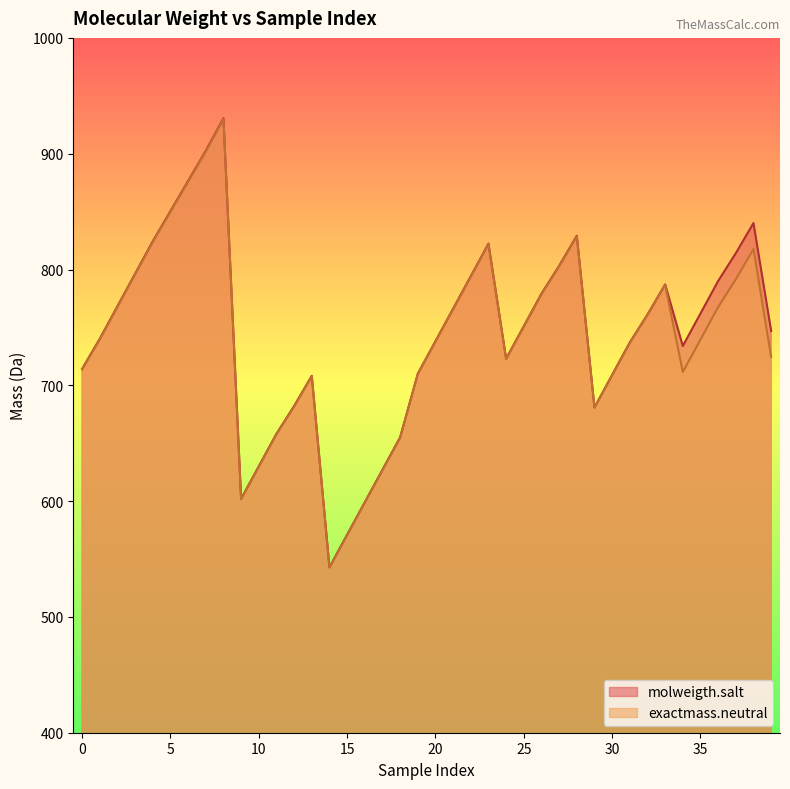

The exactmass.neutral series shows 960.2 at 30. True or false?

False